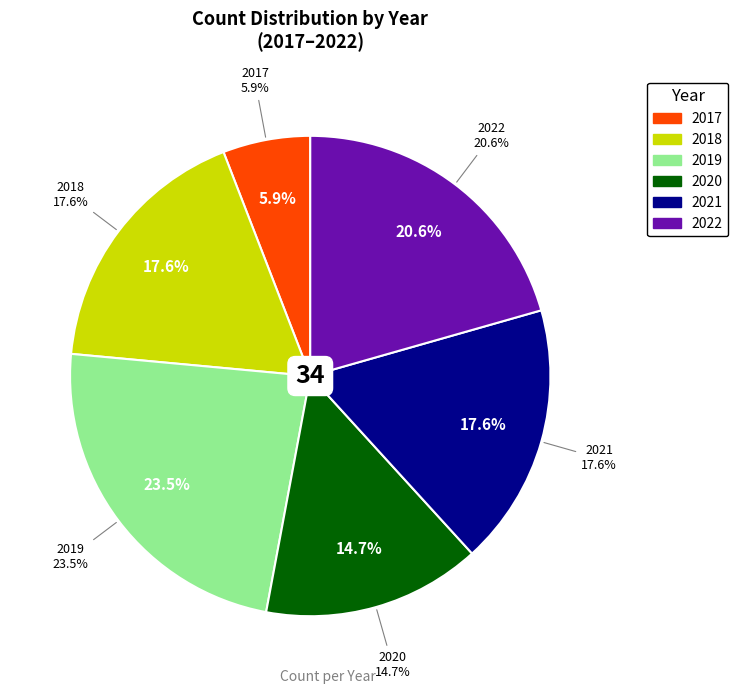

Which category has the smallest portion of the pie?

2017